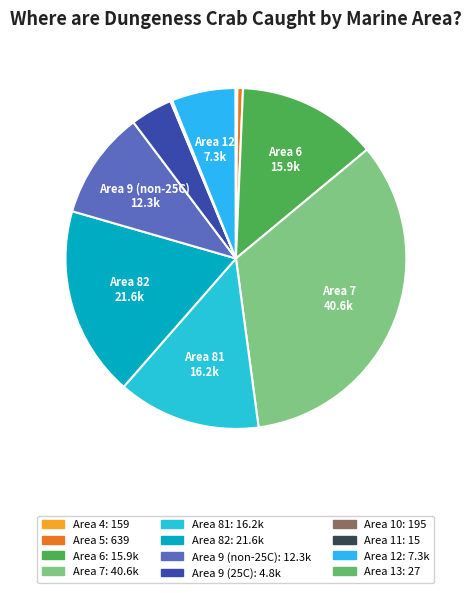

How many slices are in this pie chart?

12